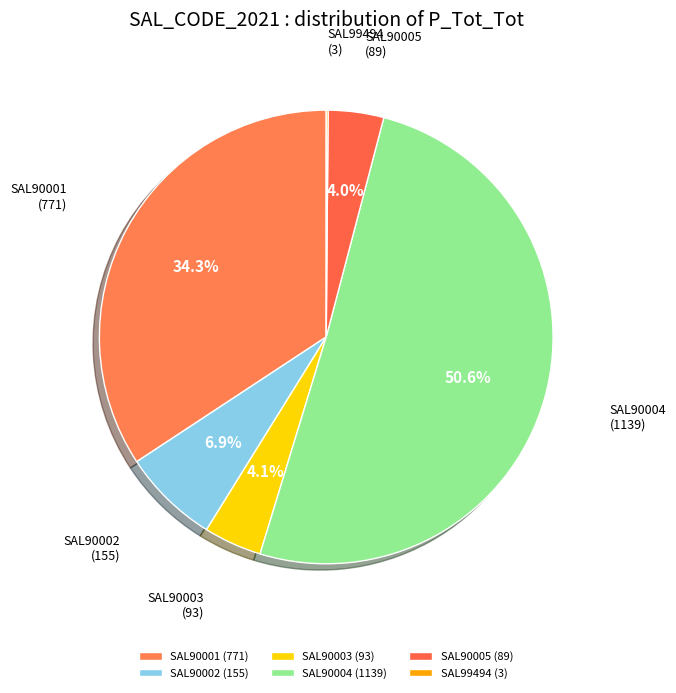

What is the majority slice?

SAL90004